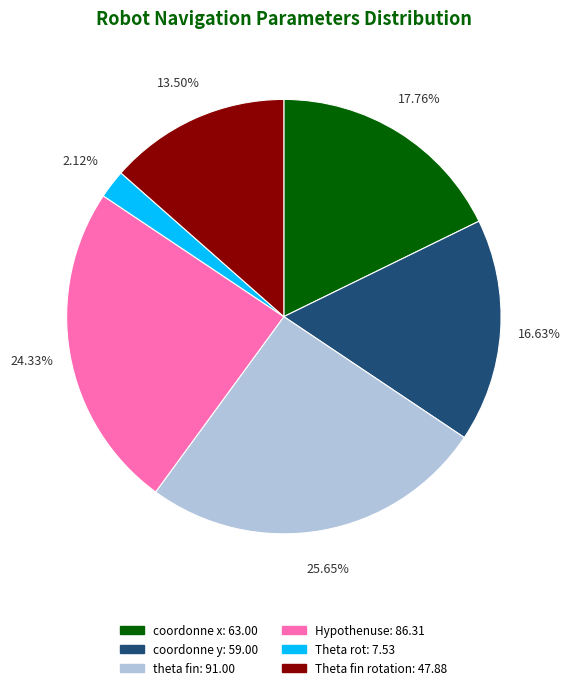

To the nearest percent, what is the average slice percentage?

17%